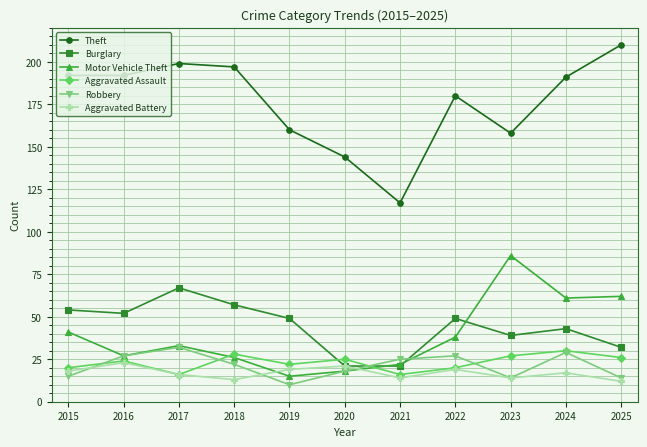

How many interior local peaks does the Robbery series have?

3